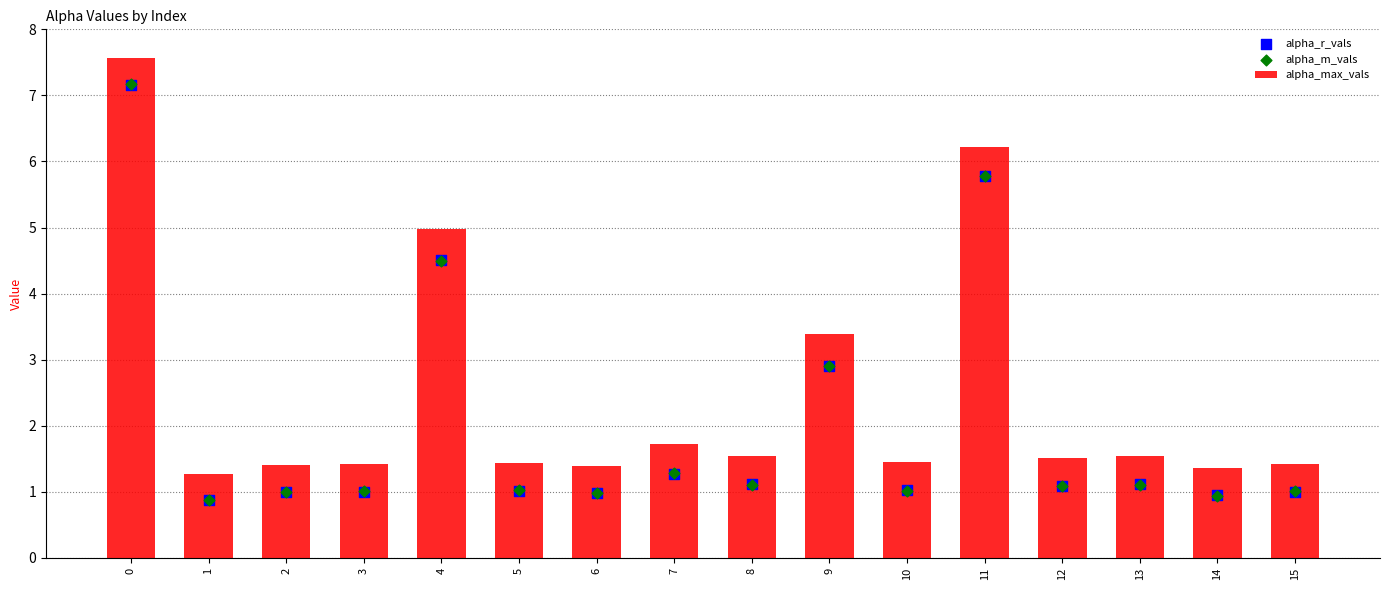

Is the value of alpha_m_vals at 1 greater than the value of alpha_r_vals at 9?

No